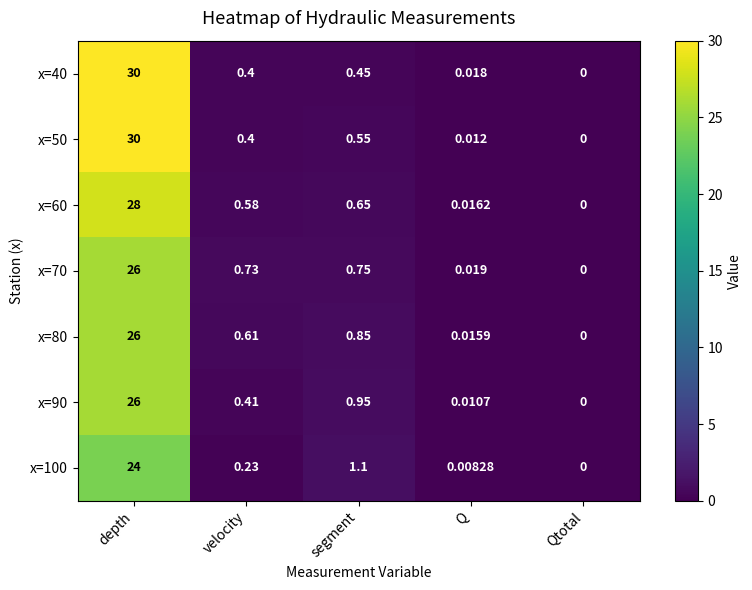

At how many categories does at least one series exceed 11?

1